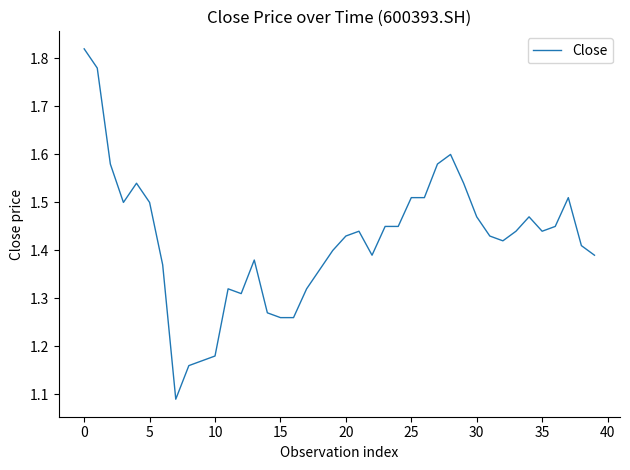

What is the difference between the maximum and minimum values?

0.7